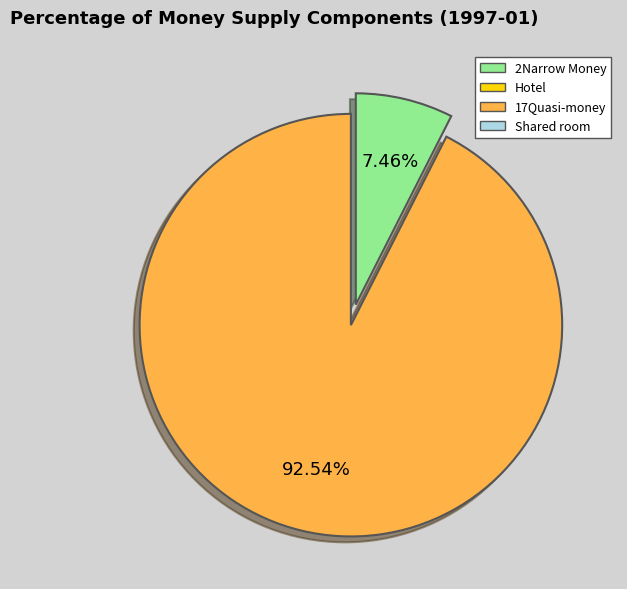

Does any single category account for the majority?

Yes